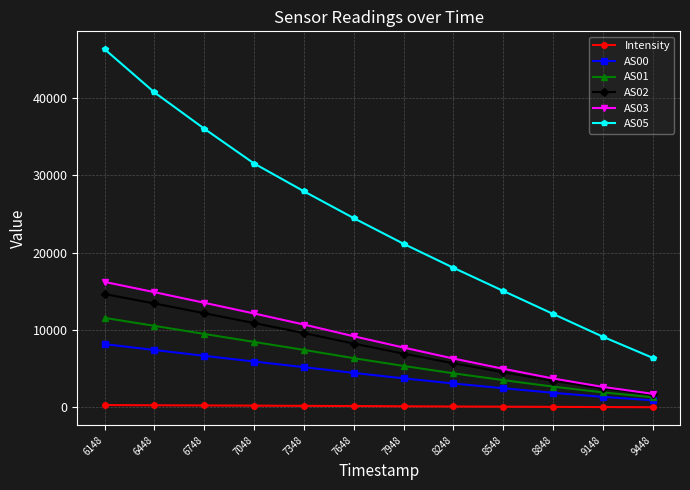

What is the value of the AS02 point at the 12th from the left?

1677.0